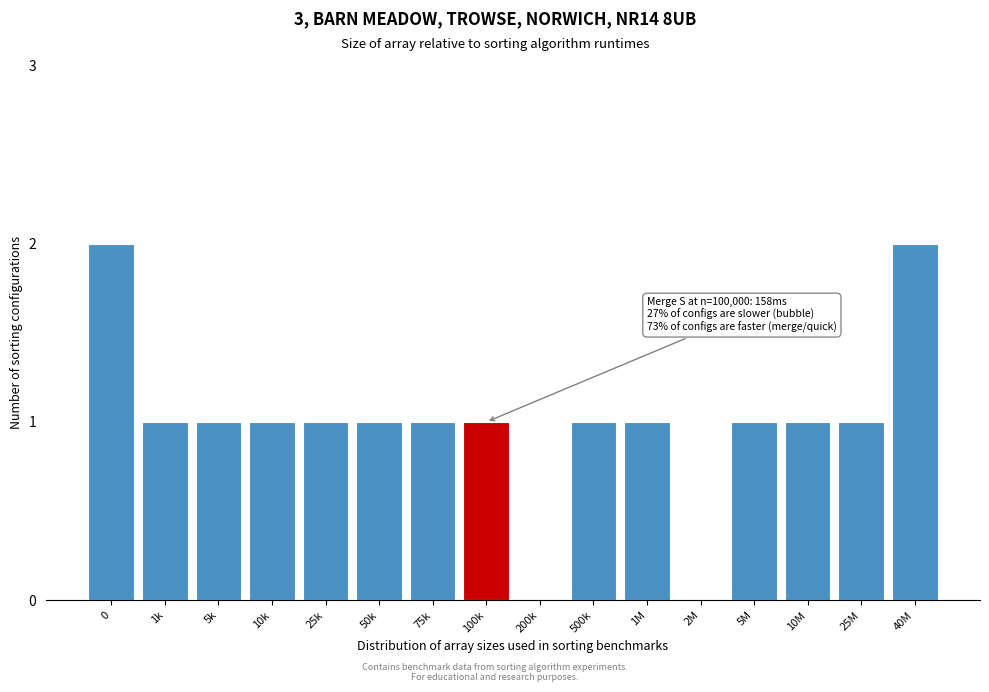

Reading left to right, transcribe all the data shown in this chart.

0=2	1k=1	5k=1	10k=1	25k=1	50k=1	75k=1	100k=1	200k=0	500k=1	1M=1	2M=0	5M=1	10M=1	25M=1	40M=2